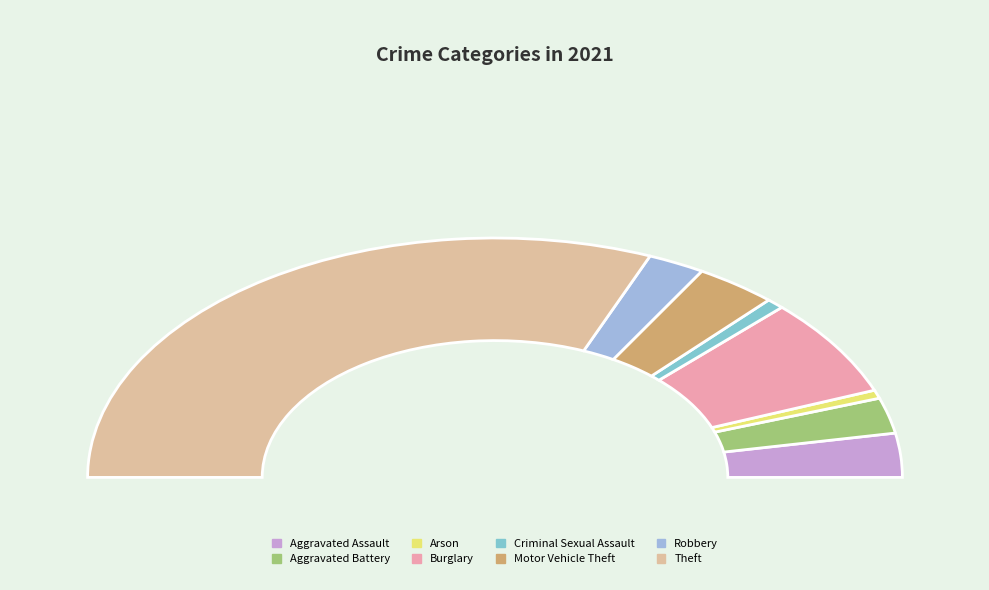

Do Criminal Sexual Assault and Arson together represent more than half of the pie?

No